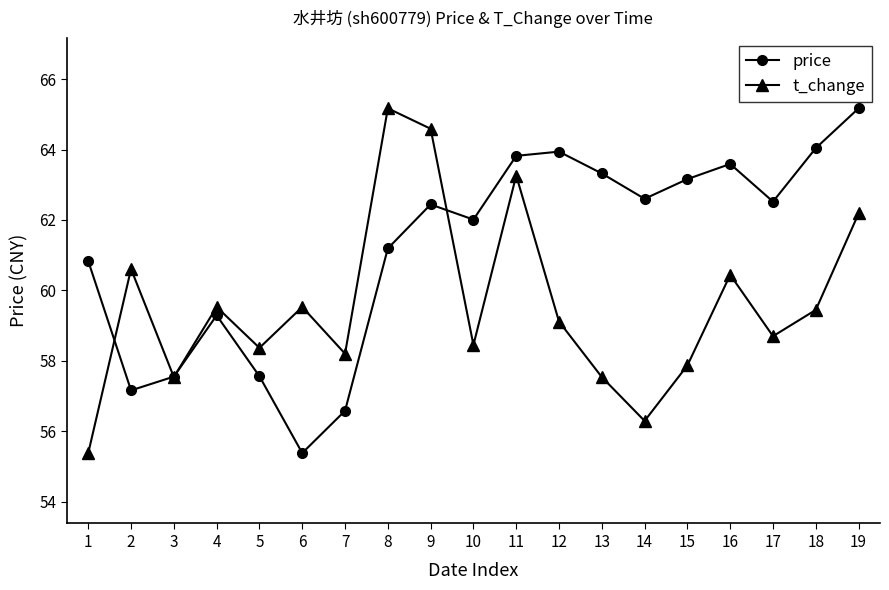

Where is price nearest to the value 60?

4